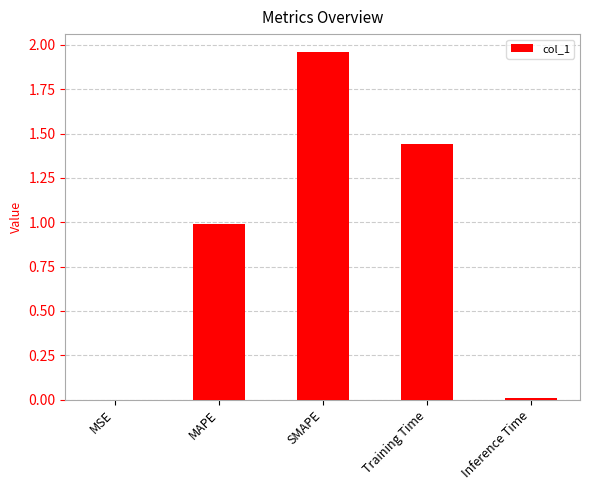

What value does the data have at MAPE?

1.0